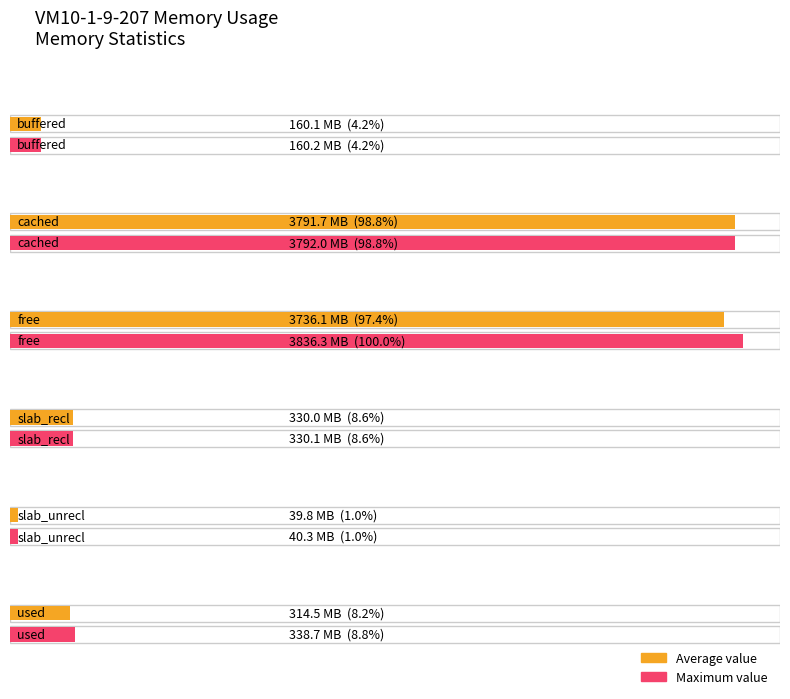

The buffered series shows 98579466 at slab_recl. True or false?

False